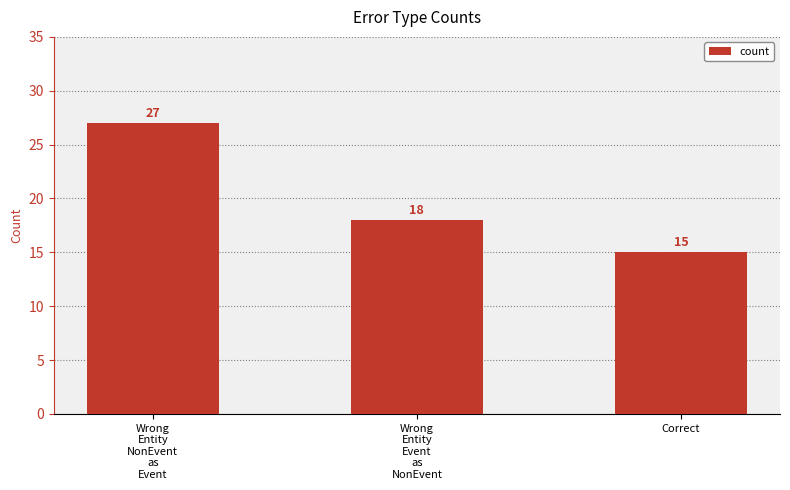

At which label is the value closest to 21?

Wrong
Entity
Event
as
NonEvent